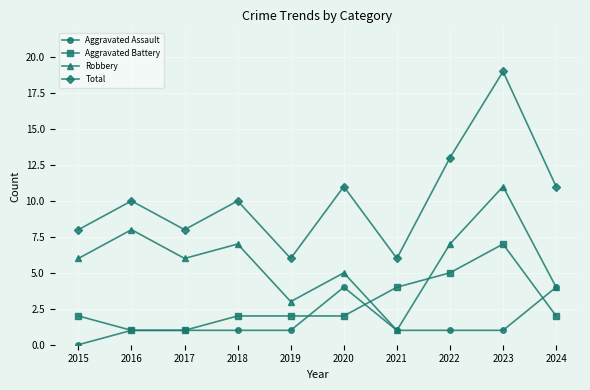

What is the spread (max minus min) of values at 2019?

5